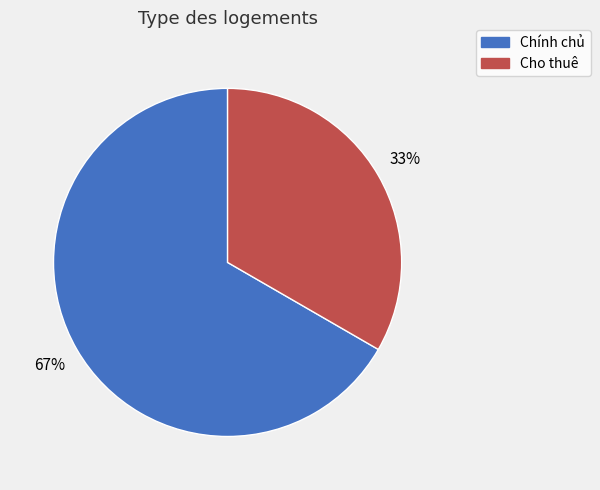

Is there any slice that represents more than half of the pie?

Yes